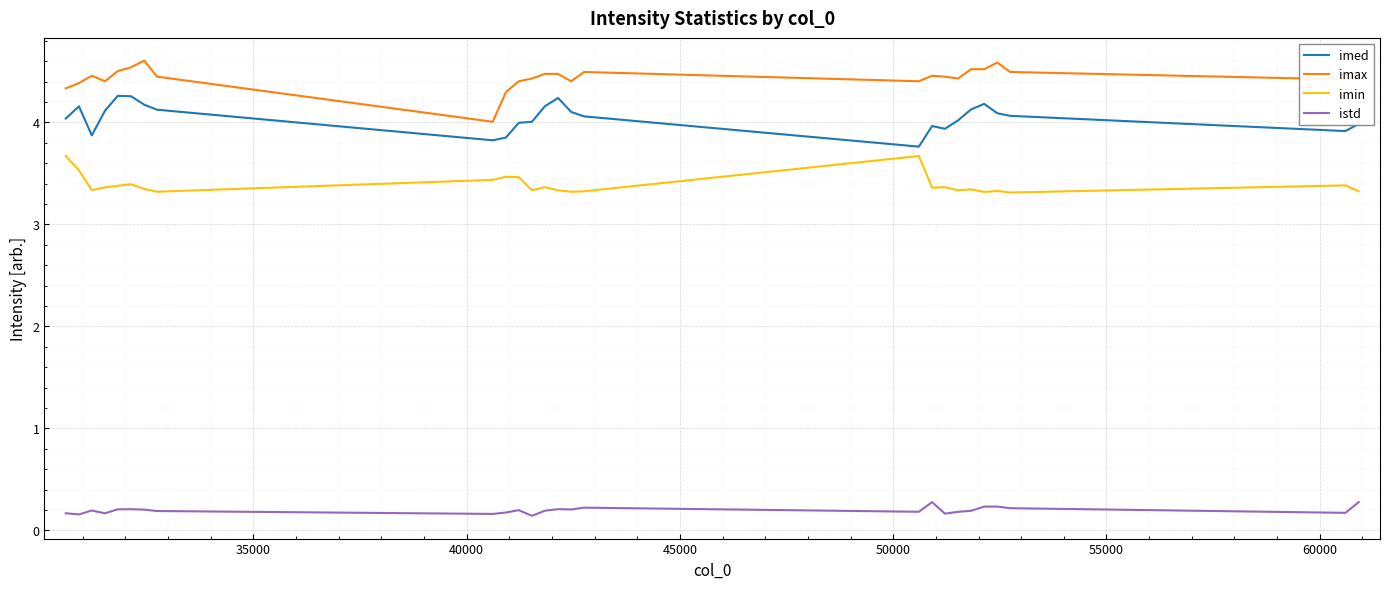

List the series in order of their peak value, highest first.

imax, imed, imin, istd